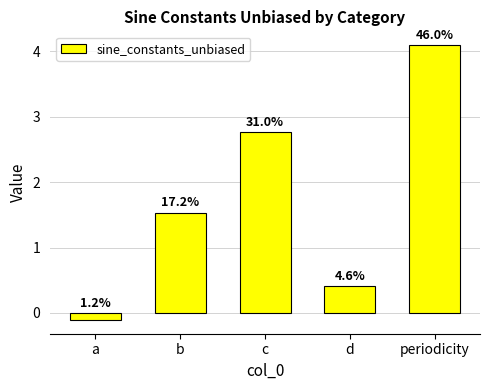

Which category has the lowest value across all series?

a